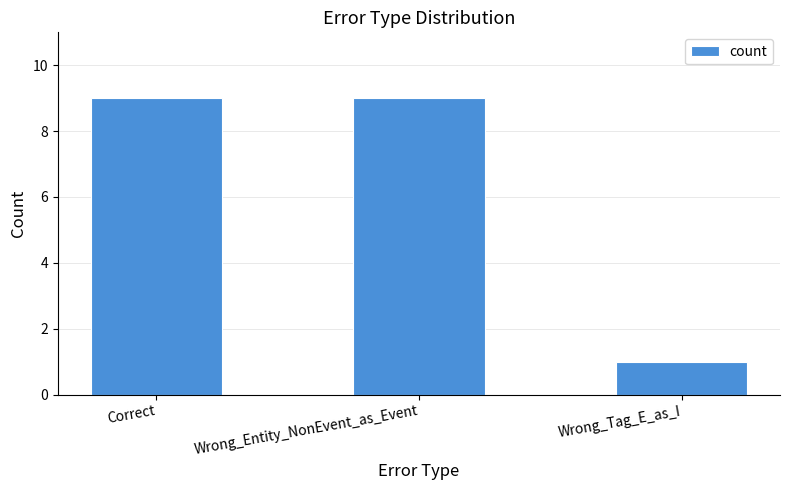

The value at Wrong_Entity_NonEvent_as_Event is 3. True or false?

False